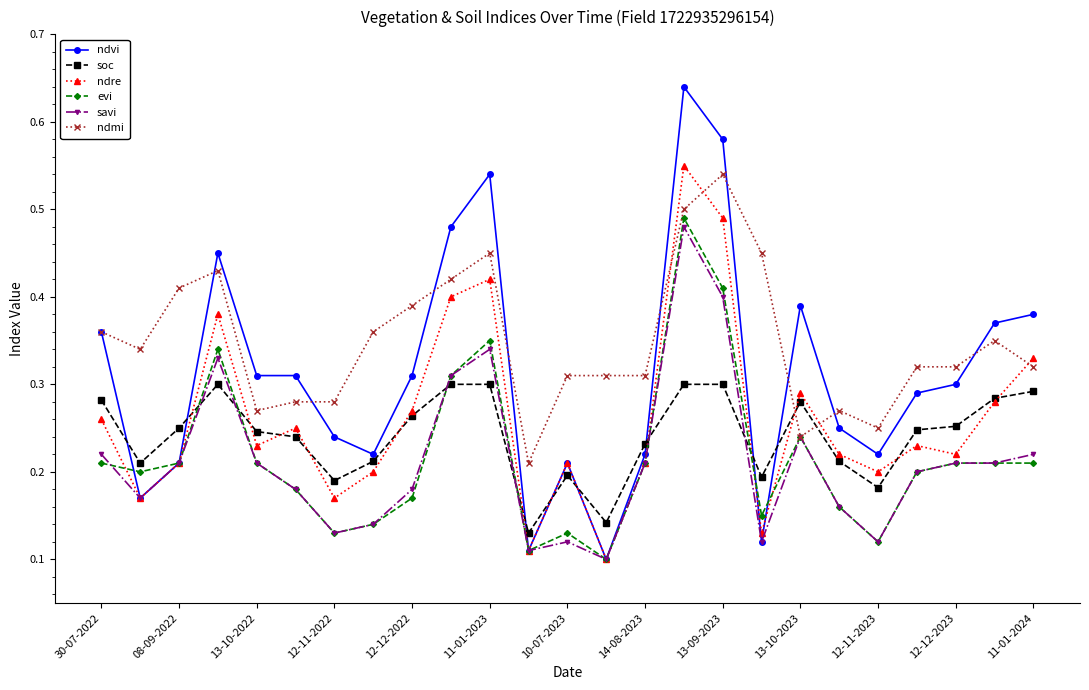

At how many categories does at least one series exceed 0?

25